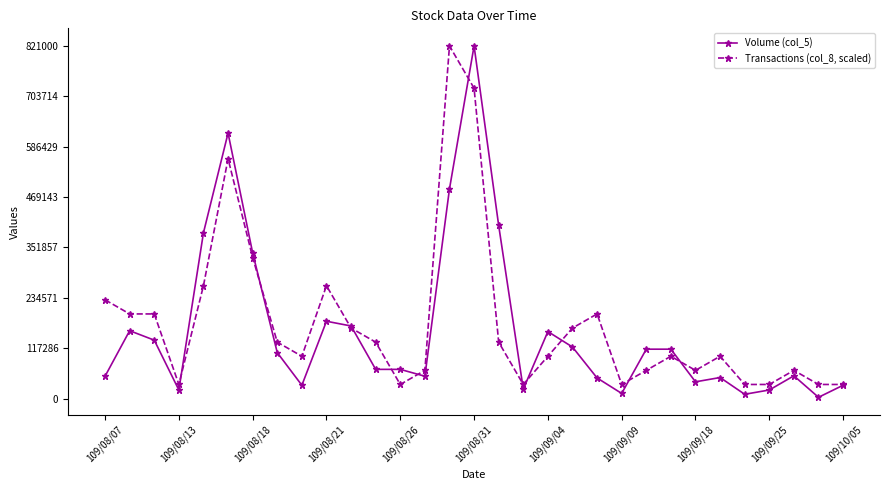

What is the value of the Volume (col_5) point at the 24th from the left?

115000.0